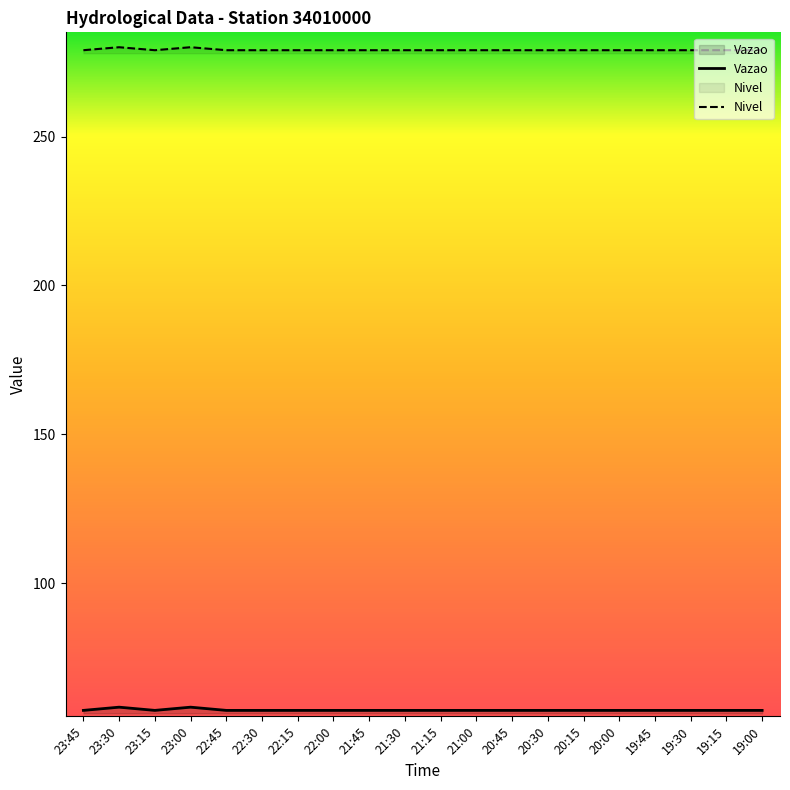

What is the sum of the Nivel values at 22:00 and 23:30?

559.0